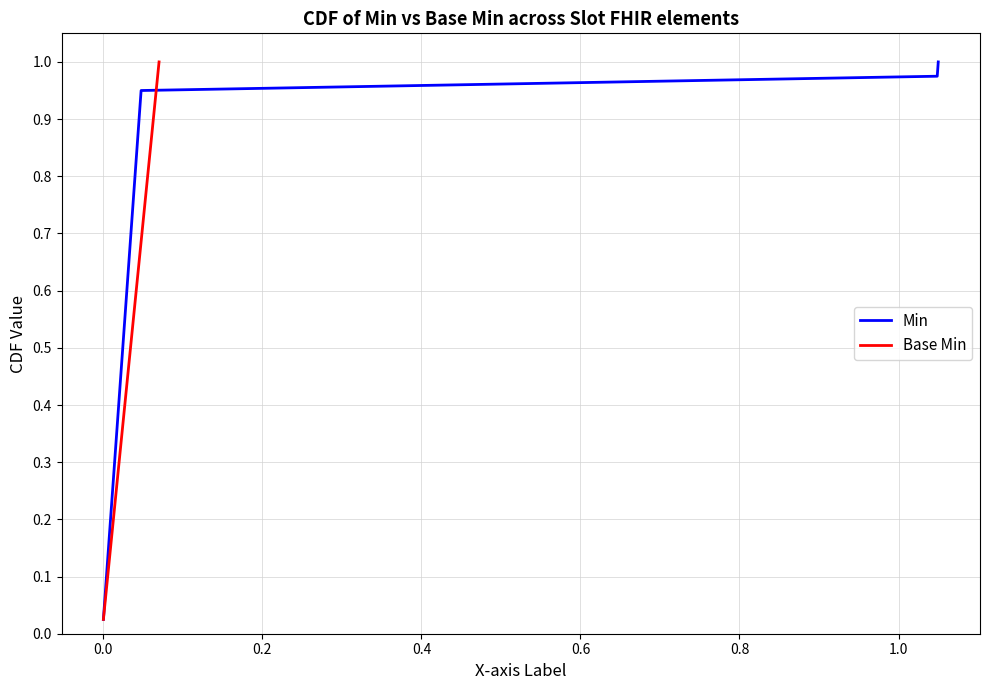

Which series has the largest total across all categories?

Min